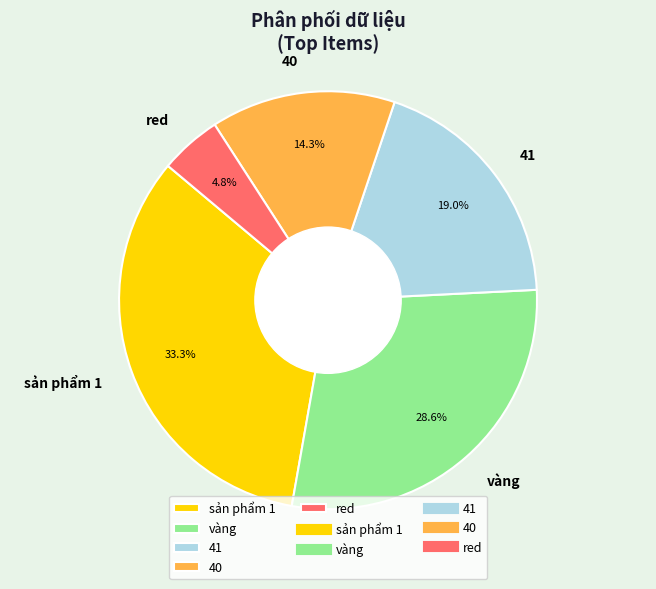

Count the number of slices in the pie.

5